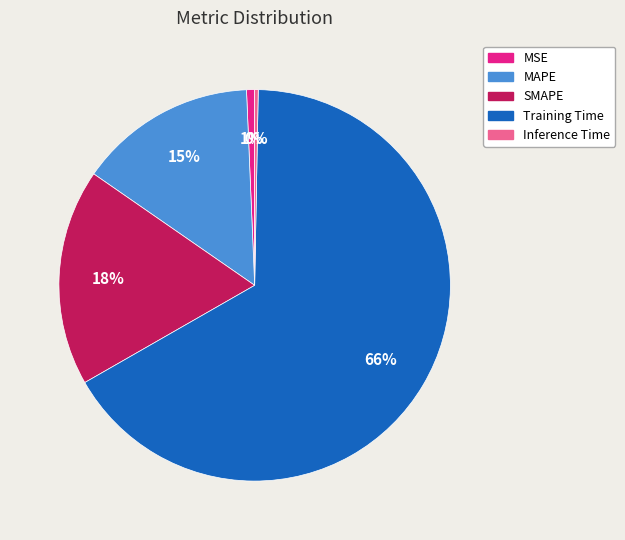

To the nearest percent, what is the average slice percentage?

20%